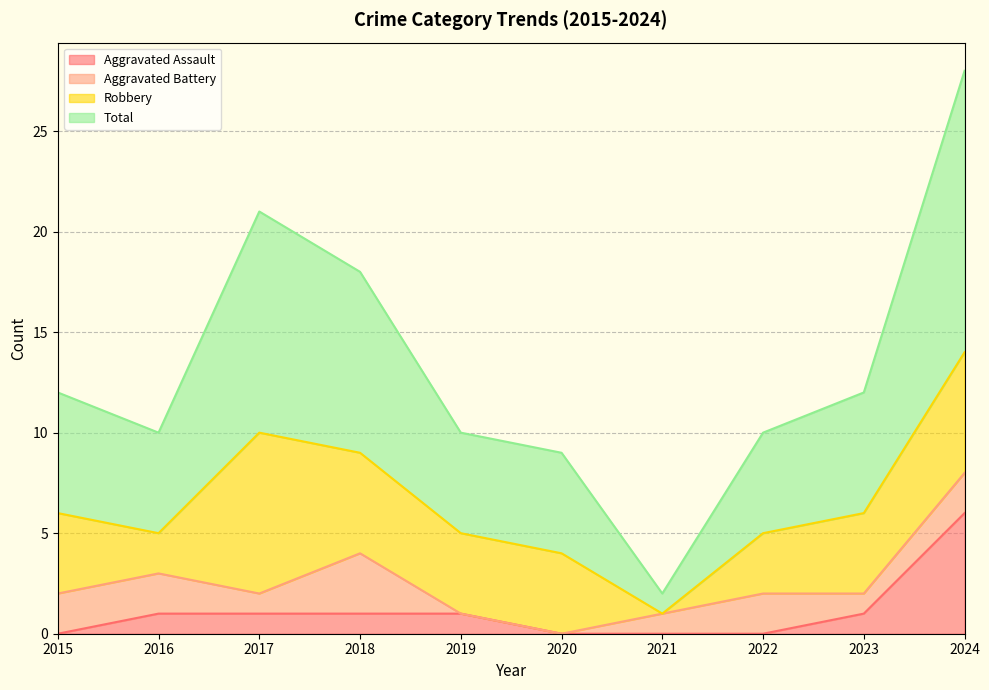

The Aggravated Assault series shows 0 at 2021. True or false?

True